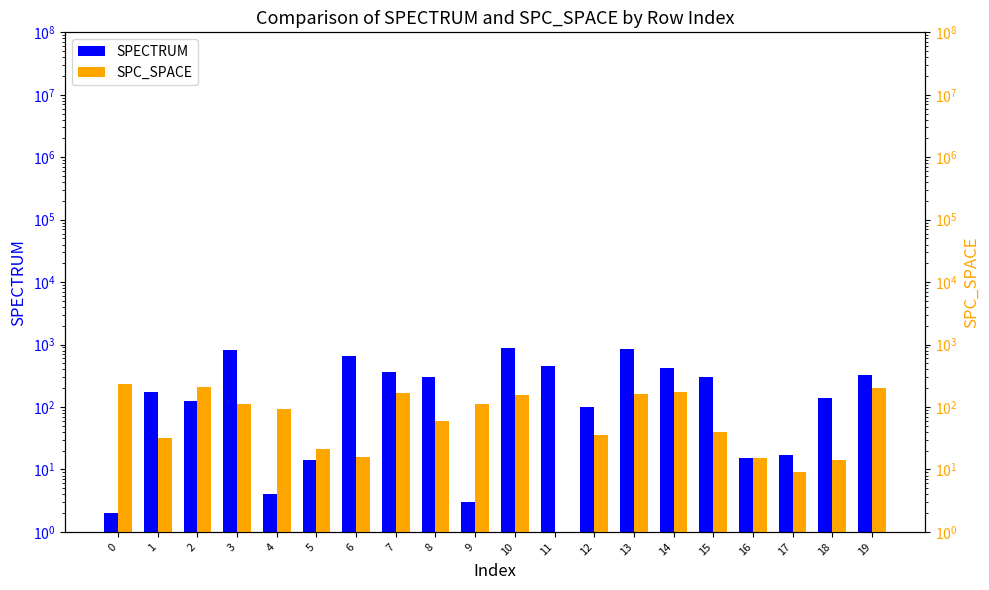

List the series in order of their peak value, highest first.

SPECTRUM, SPC_SPACE